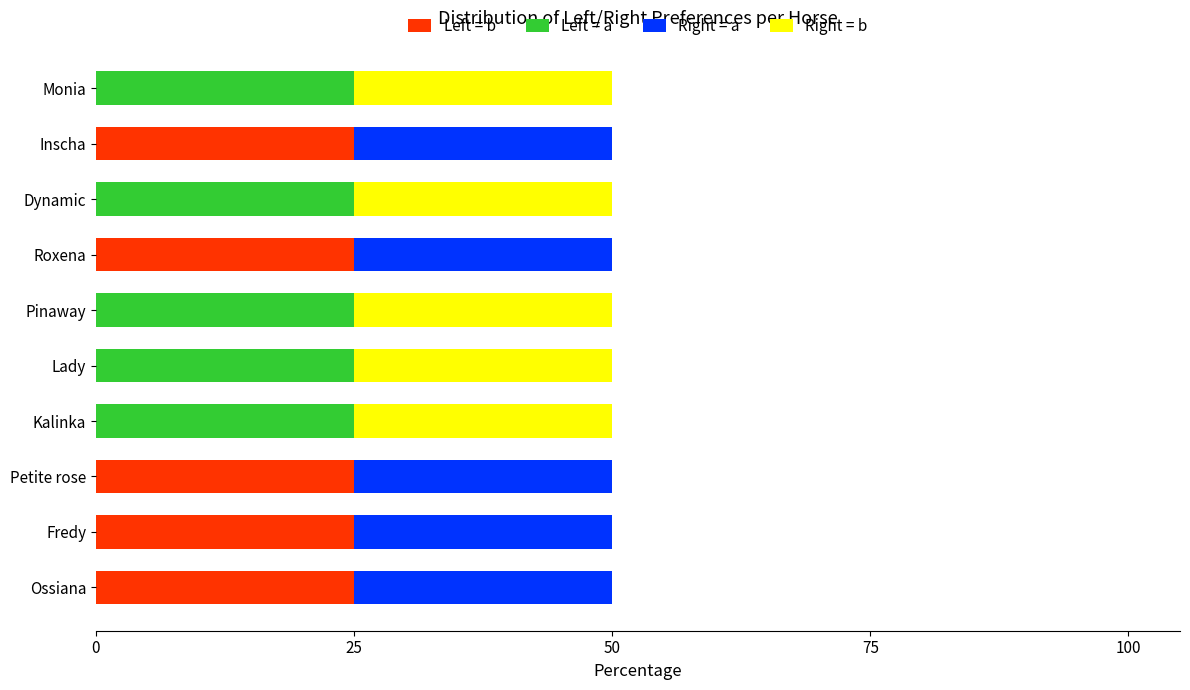

True or false: Left = b has a value of 6 at Fredy.

False